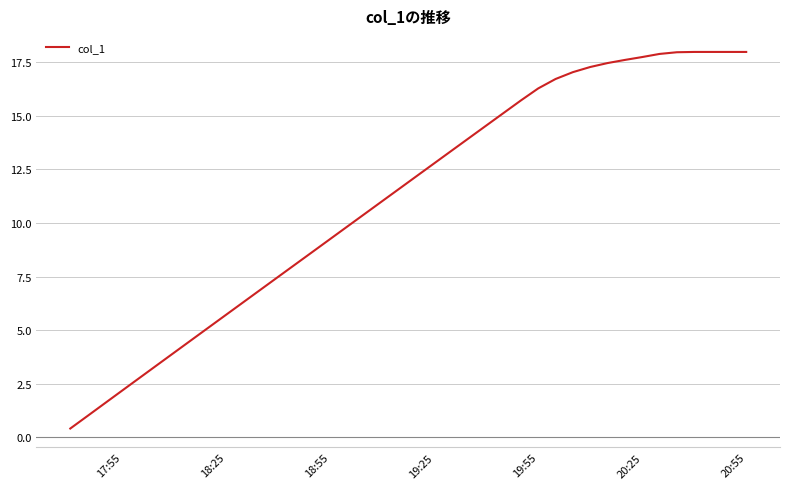

How many lines are shown in the chart?

1